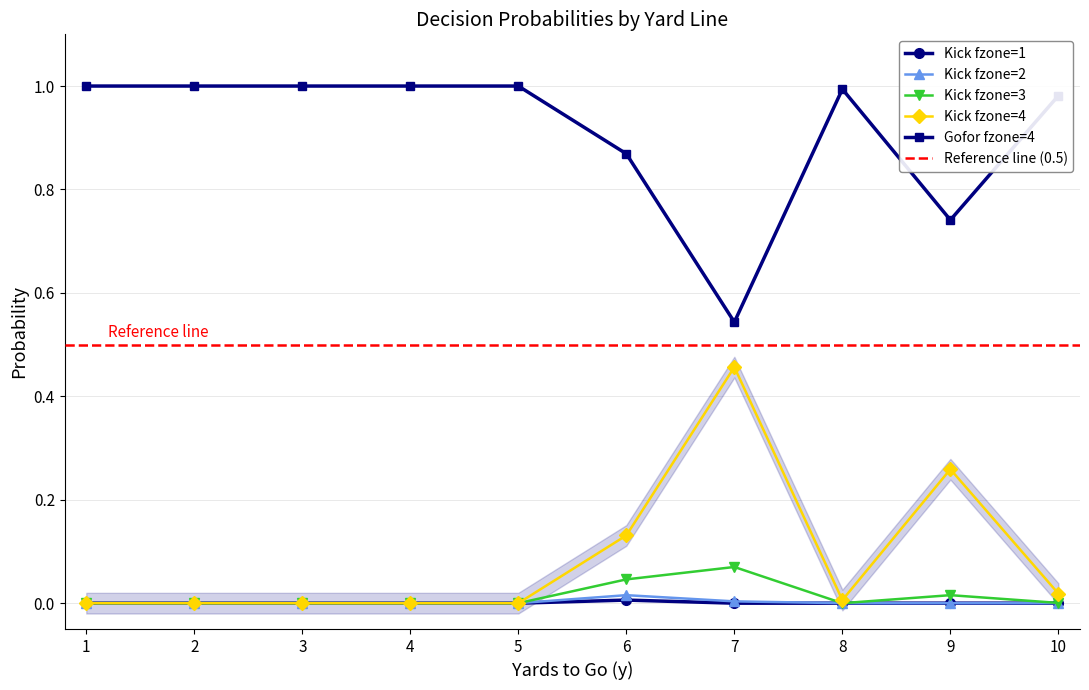

True or false: Gofor fzone=4 has a value of 1.0 at 3.

True